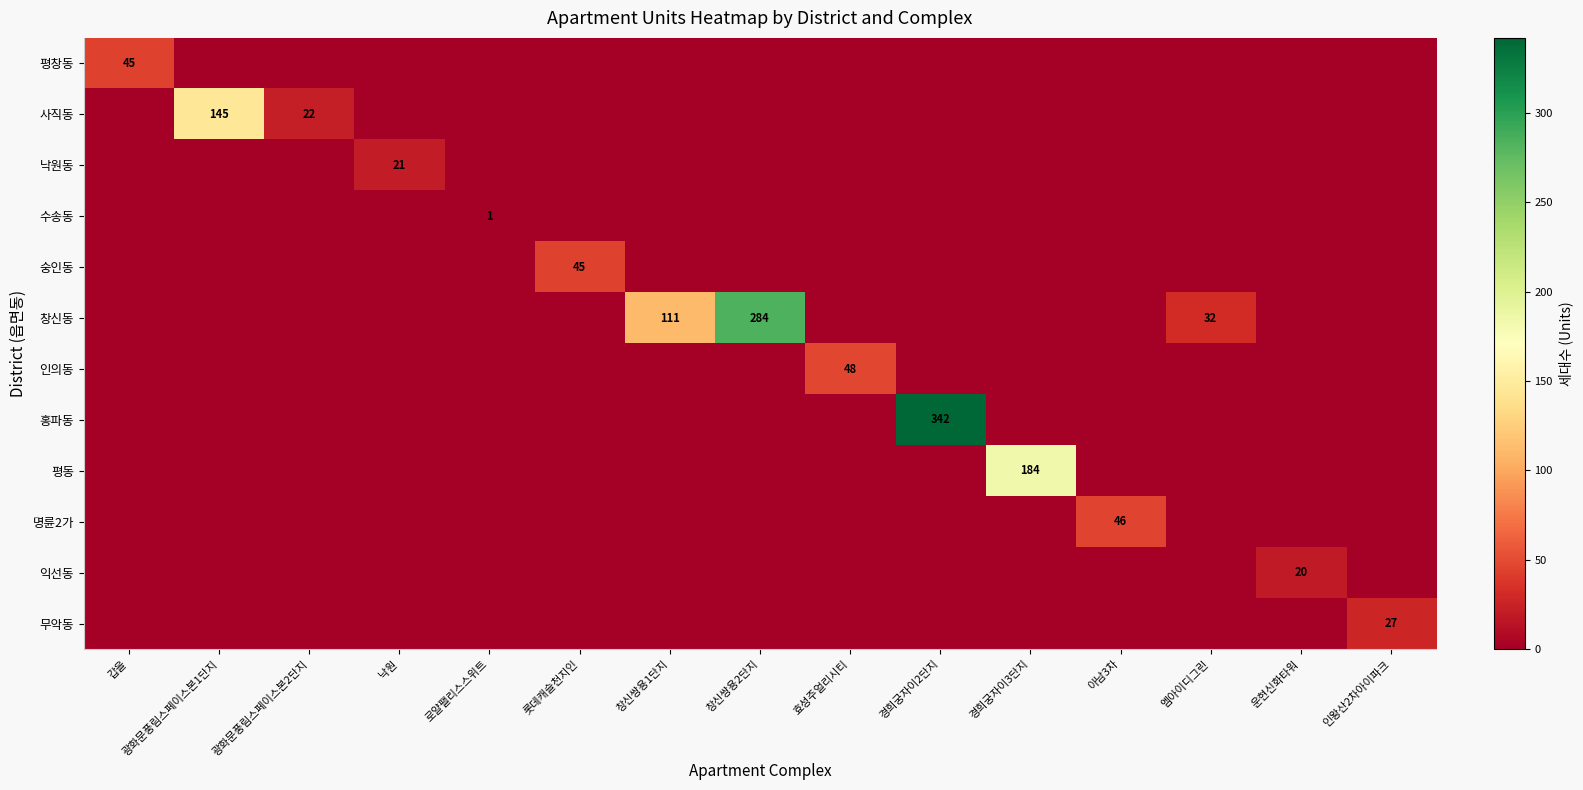

True or false: 사직동 has a value of 0 at 아남3차.

True